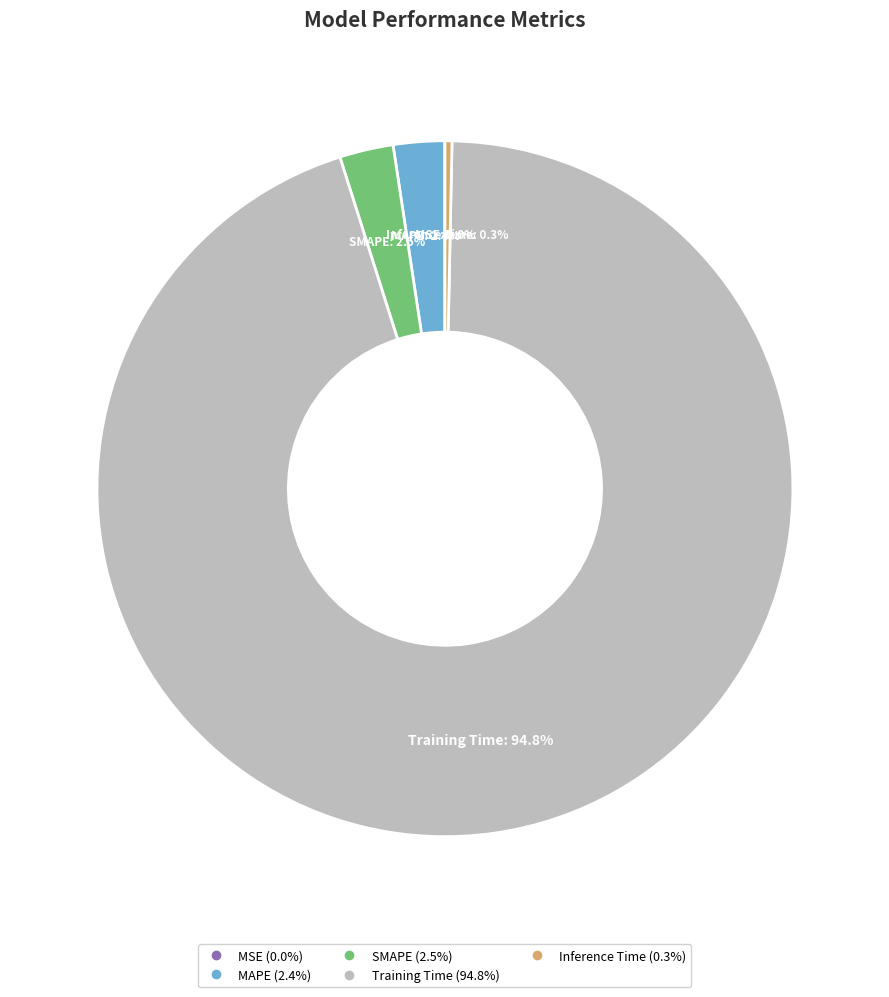

To the nearest percent, what portion does Training Time represent?

95%